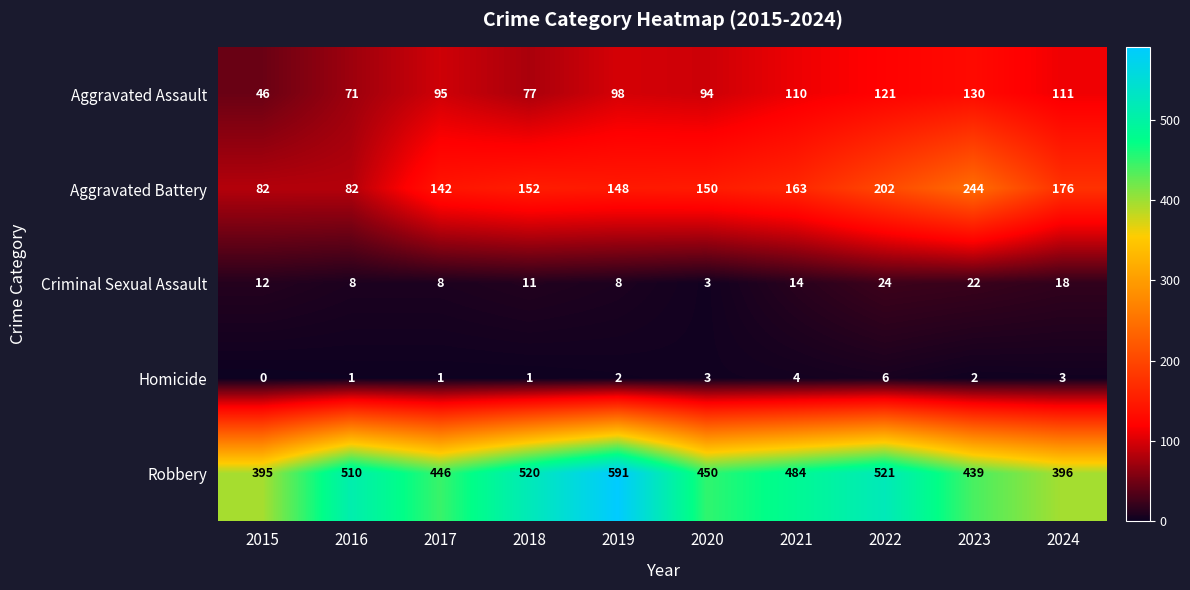

What is the difference between the Robbery values at 2022 and 2024?

125